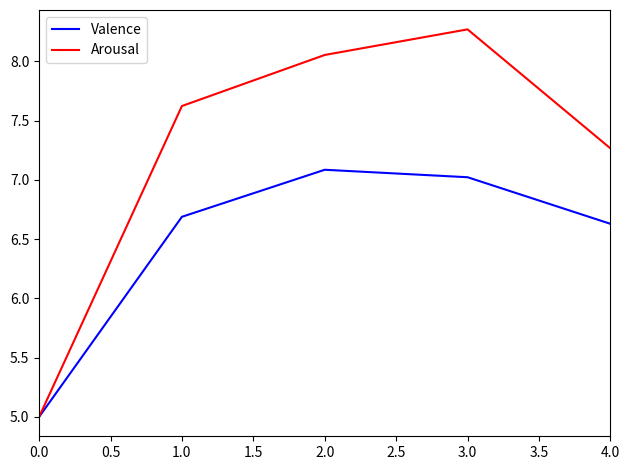

What is the highest value of the Valence series?

7.1